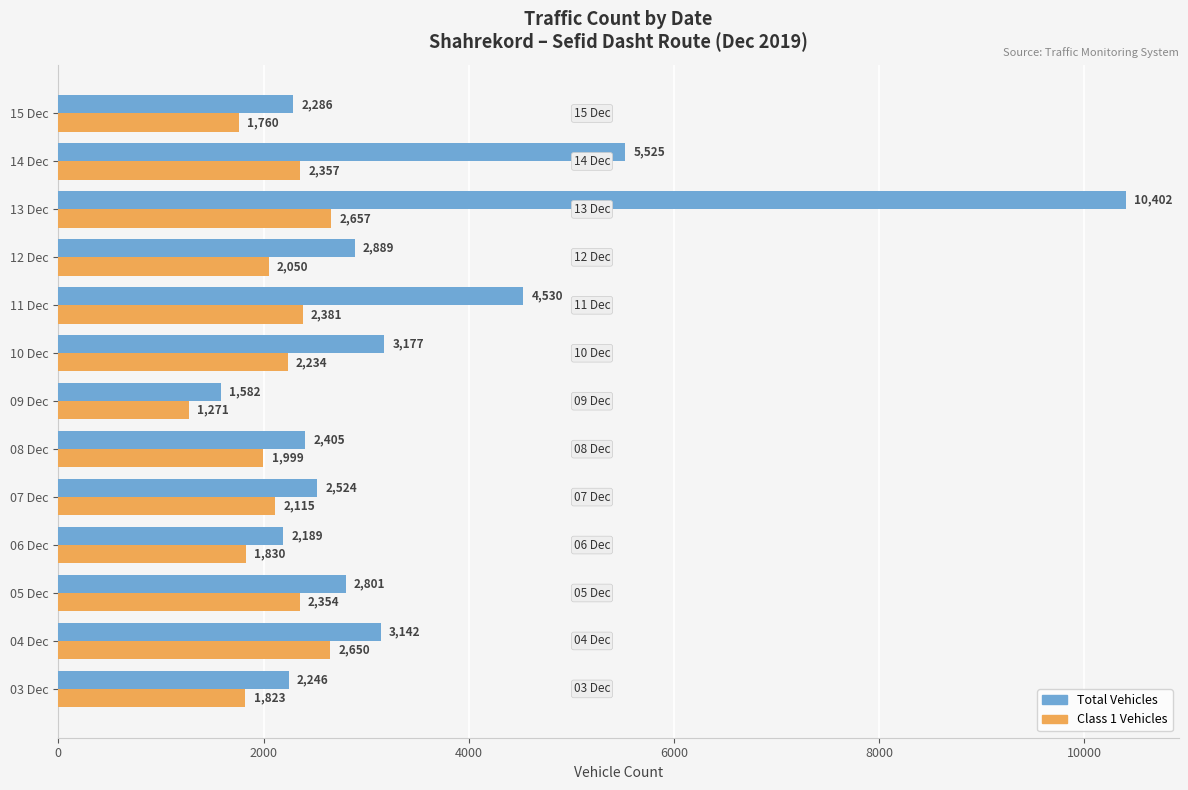

At which category does the chart reach its peak across all series?

13 Dec